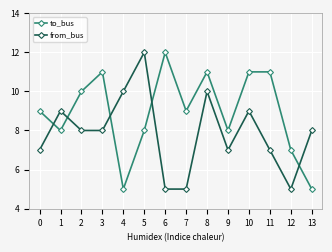

True or false: from_bus has more than 1 interior local peaks.

True